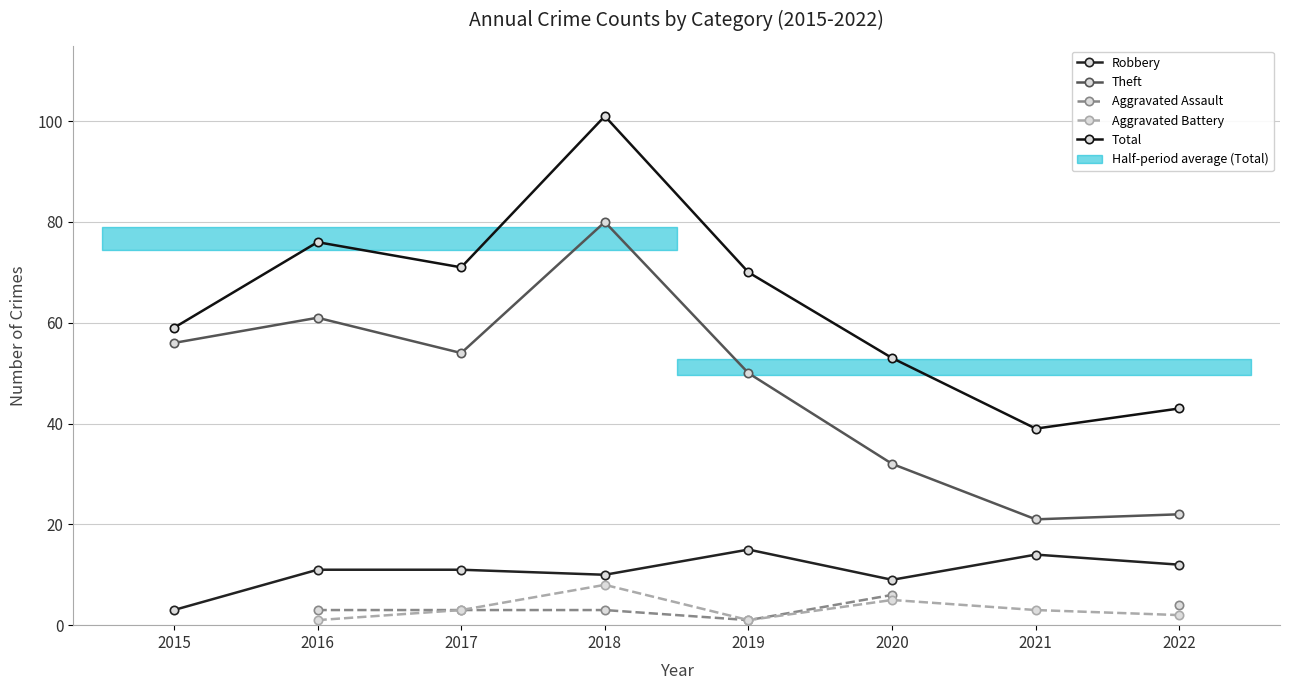

Which category has the lowest value across all series?

2019